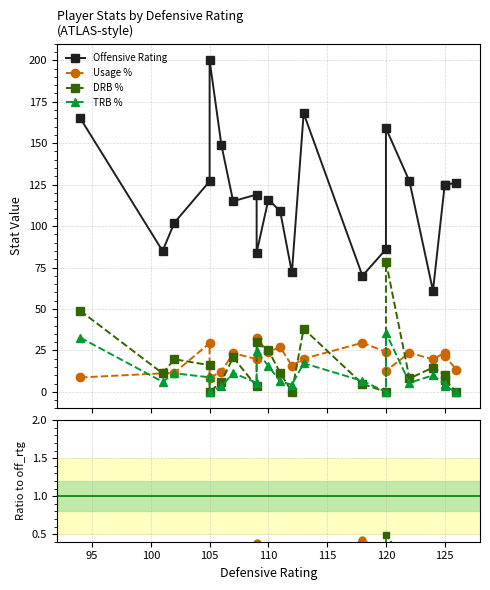

How many lines are shown in the chart?

4